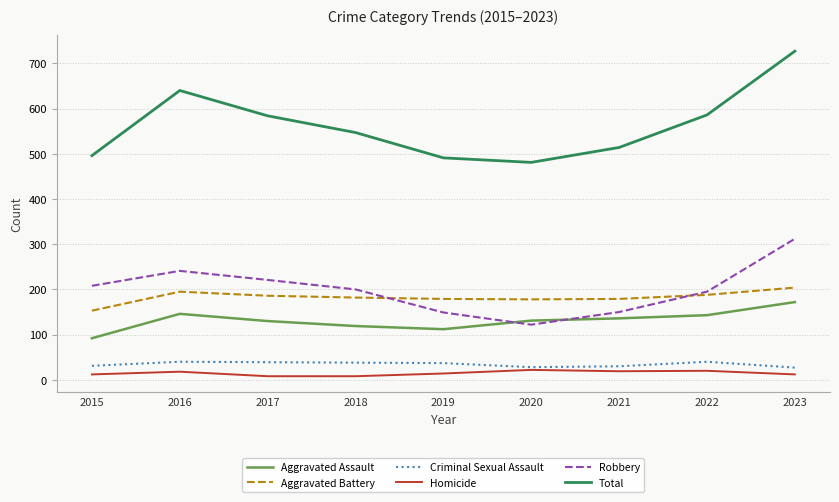

Which series has the widest spread of values?

Total